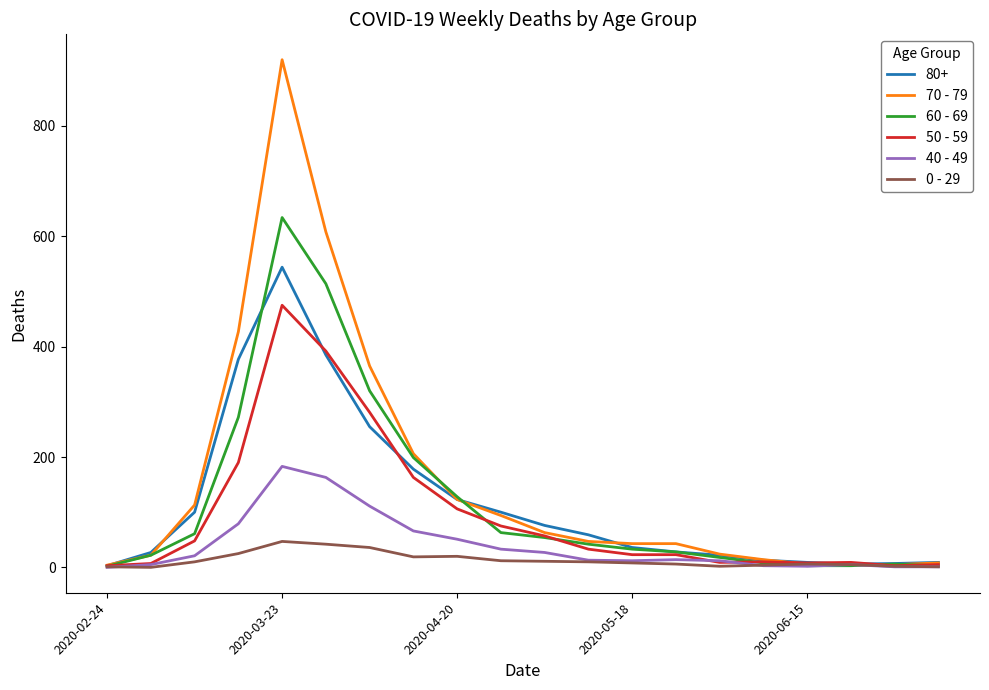

What is the maximum value shown in the chart?

920